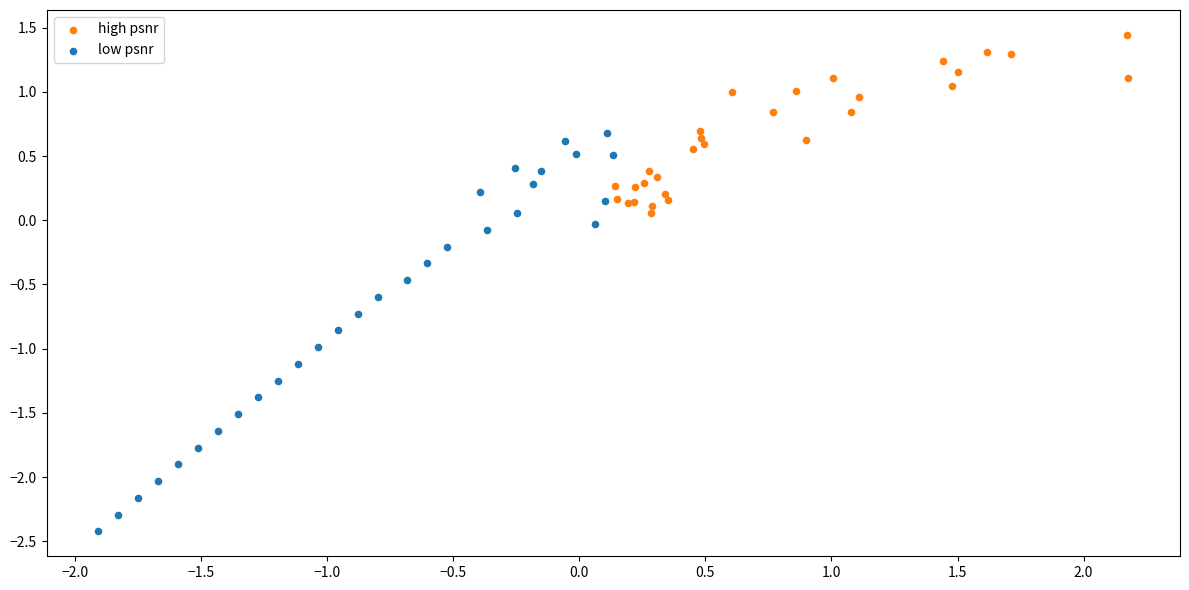

Which series has the widest spread of Y values?

low psnr